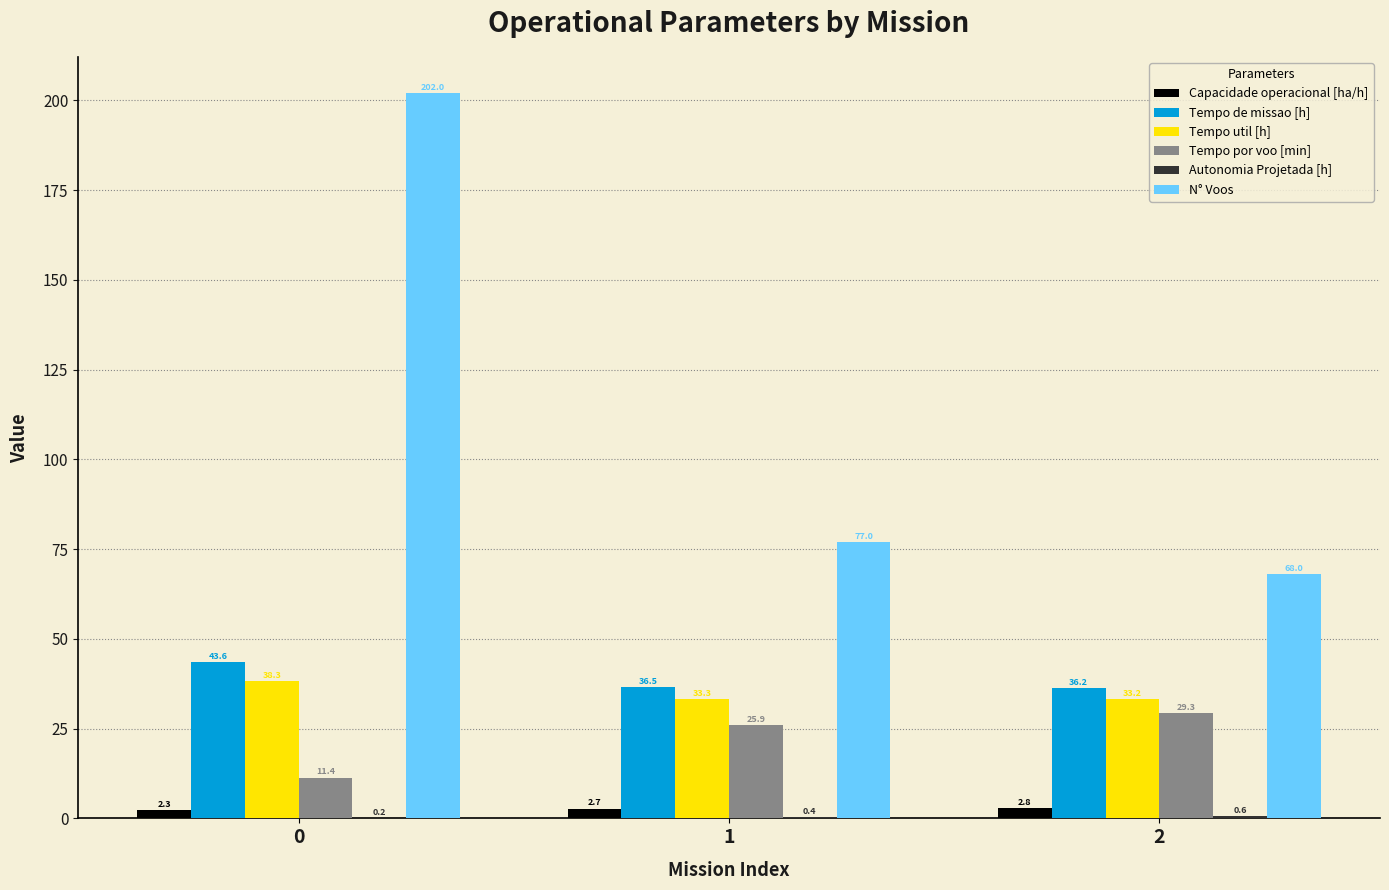

Are the bars grouped side by side (vs. stacked)?

Yes